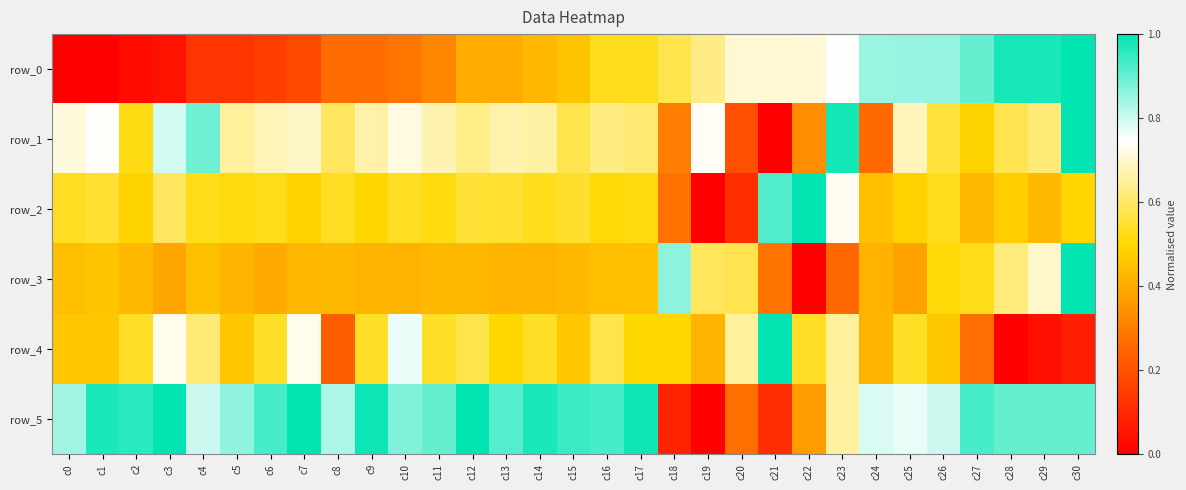

Reading right to left, extract all data points from this chart.

row_0: c30=1.0	c29=1.0	c28=1.0	c27=0.9	c26=0.9	c25=0.9	c24=0.8	c23=0.7	c22=0.7	c21=0.7	c20=0.7	c19=0.6	c18=0.6	c17=0.5	c16=0.5	c15=0.5	c14=0.4	c13=0.4	c12=0.4	c11=0.3	c10=0.3	c9=0.3	c8=0.3	c7=0.2	c6=0.2	c5=0.1	c4=0.1	c3=0.0	c2=0.0	c1=0.0	c0=0.0
row_1: c30=1.0	c29=0.6	c28=0.6	c27=0.5	c26=0.6	c25=0.7	c24=0.3	c23=1.0	c22=0.3	c21=0.0	c20=0.2	c19=0.7	c18=0.3	c17=0.6	c16=0.6	c15=0.6	c14=0.7	c13=0.7	c12=0.6	c11=0.7	c10=0.7	c9=0.7	c8=0.6	c7=0.7	c6=0.7	c5=0.7	c4=0.9	c3=0.8	c2=0.5	c1=0.7	c0=0.7
row_2: c30=0.5	c29=0.4	c28=0.5	c27=0.4	c26=0.5	c25=0.5	c24=0.4	c23=0.7	c22=1.0	c21=0.9	c20=0.1	c19=0.0	c18=0.3	c17=0.5	c16=0.5	c15=0.5	c14=0.5	c13=0.5	c12=0.6	c11=0.5	c10=0.5	c9=0.5	c8=0.5	c7=0.5	c6=0.5	c5=0.5	c4=0.5	c3=0.6	c2=0.5	c1=0.5	c0=0.5
row_3: c30=1.0	c29=0.7	c28=0.6	c27=0.5	c26=0.5	c25=0.4	c24=0.4	c23=0.3	c22=0.0	c21=0.3	c20=0.6	c19=0.6	c18=0.9	c17=0.4	c16=0.4	c15=0.4	c14=0.4	c13=0.4	c12=0.4	c11=0.4	c10=0.4	c9=0.4	c8=0.4	c7=0.4	c6=0.4	c5=0.4	c4=0.4	c3=0.4	c2=0.4	c1=0.5	c0=0.4
row_4: c30=0.1	c29=0.0	c28=0.0	c27=0.3	c26=0.5	c25=0.5	c24=0.4	c23=0.7	c22=0.5	c21=1.0	c20=0.7	c19=0.4	c18=0.5	c17=0.5	c16=0.6	c15=0.5	c14=0.5	c13=0.5	c12=0.6	c11=0.5	c10=0.8	c9=0.5	c8=0.2	c7=0.7	c6=0.5	c5=0.5	c4=0.6	c3=0.7	c2=0.5	c1=0.5	c0=0.5
row_5: c30=0.9	c29=0.9	c28=0.9	c27=0.9	c26=0.8	c25=0.8	c24=0.8	c23=0.7	c22=0.4	c21=0.1	c20=0.3	c19=0.0	c18=0.1	c17=1.0	c16=0.9	c15=0.9	c14=1.0	c13=0.9	c12=1.0	c11=0.9	c10=0.9	c9=1.0	c8=0.8	c7=1.0	c6=0.9	c5=0.9	c4=0.8	c3=1.0	c2=1.0	c1=1.0	c0=0.8